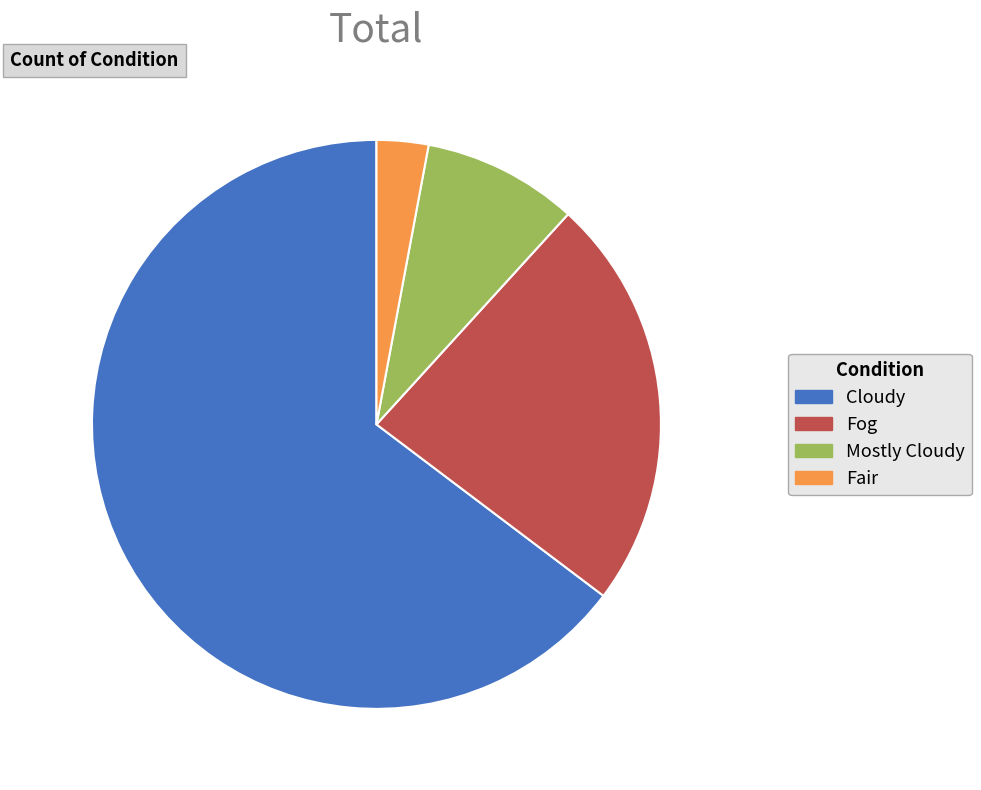

What is the ratio of the value at Fair to the value at Mostly Cloudy?

0.3